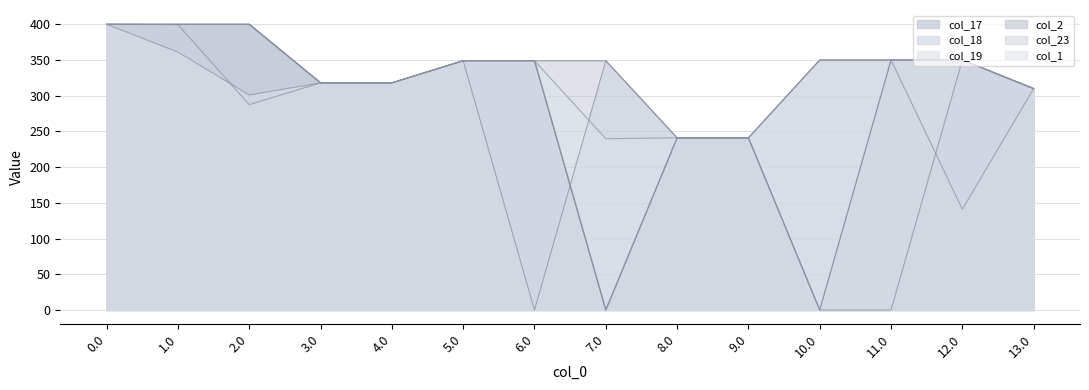

Is the value of col_1 at 3.0 greater than the value of col_18 at 13.0?

Yes